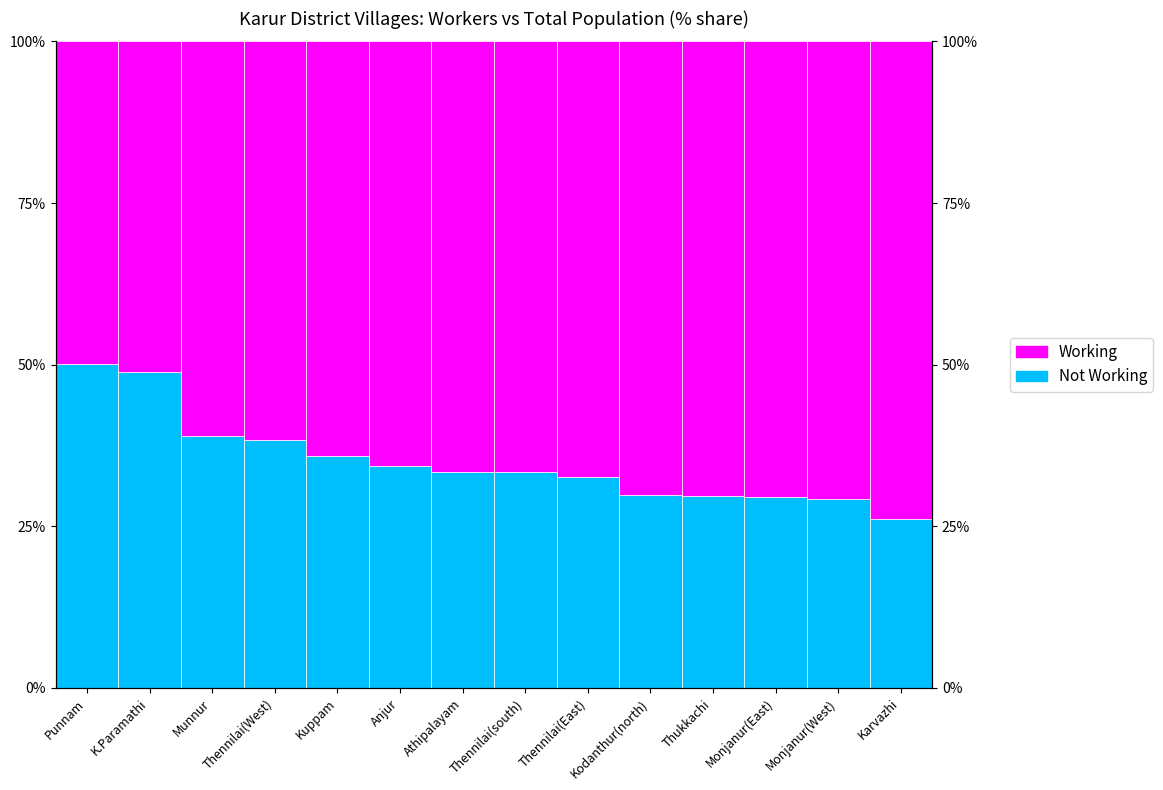

What is the difference between the Working values at Punnam and Munnur?

11.2